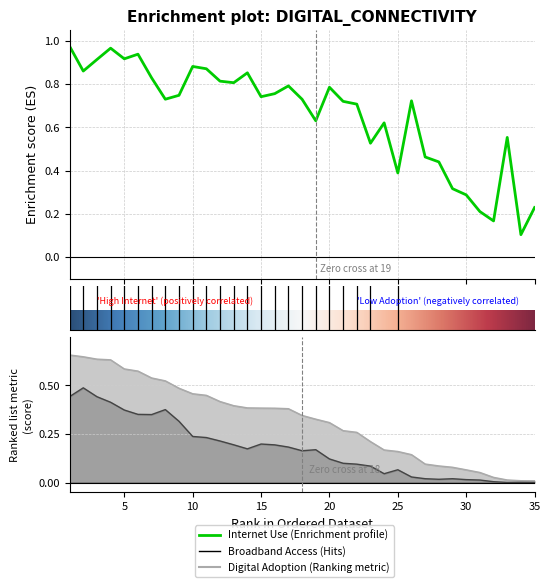

Does the chart have visible grid lines?

Yes